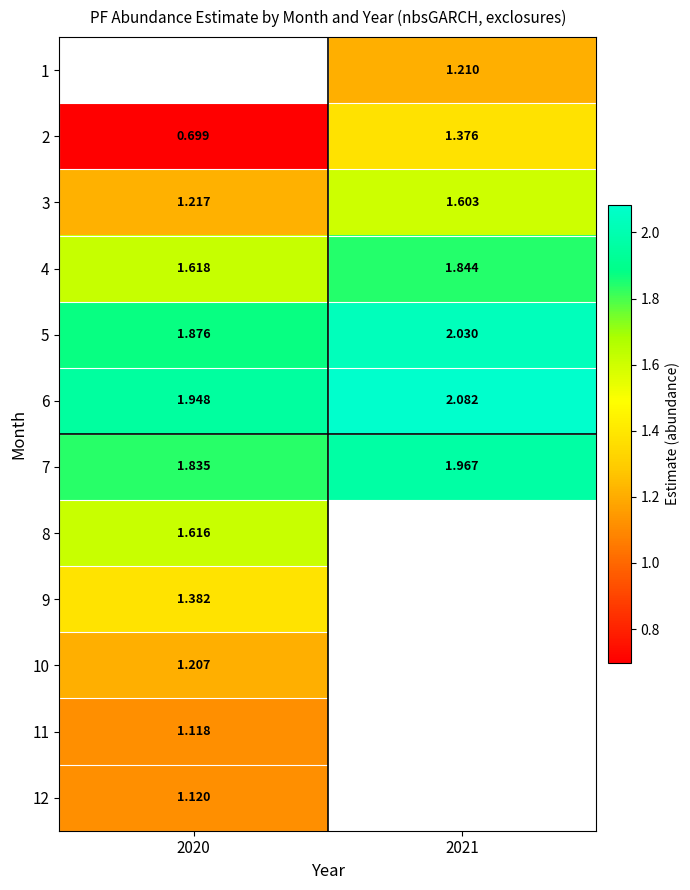

How many 7 values are between 1 and 2?

2